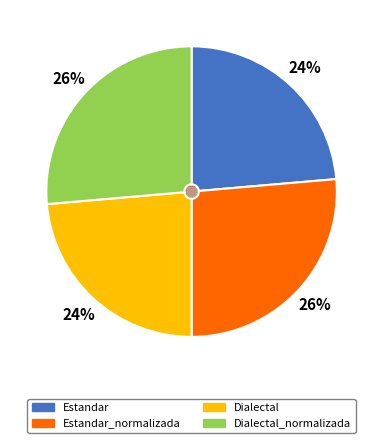

Is there any slice that represents more than half of the pie?

No